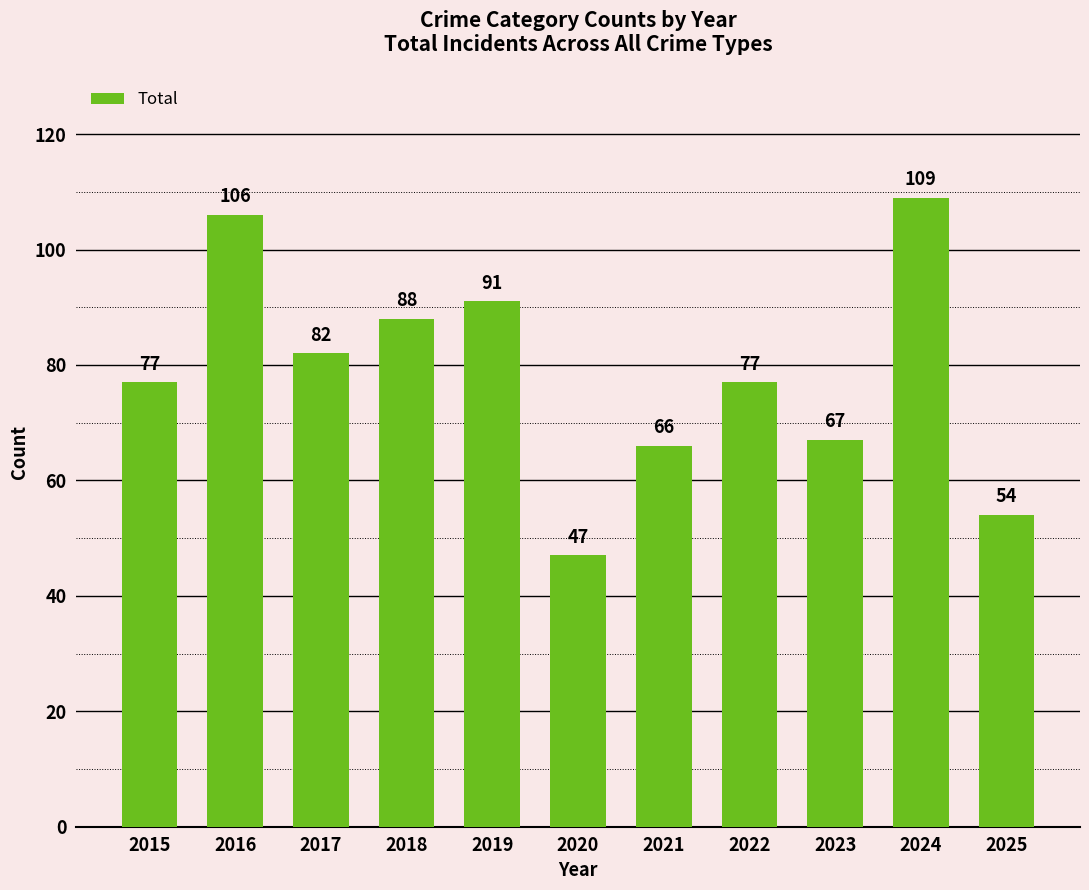

Reading right to left, extract all data points from this chart.

54	109	67	77	66	47	91	88	82	106	77